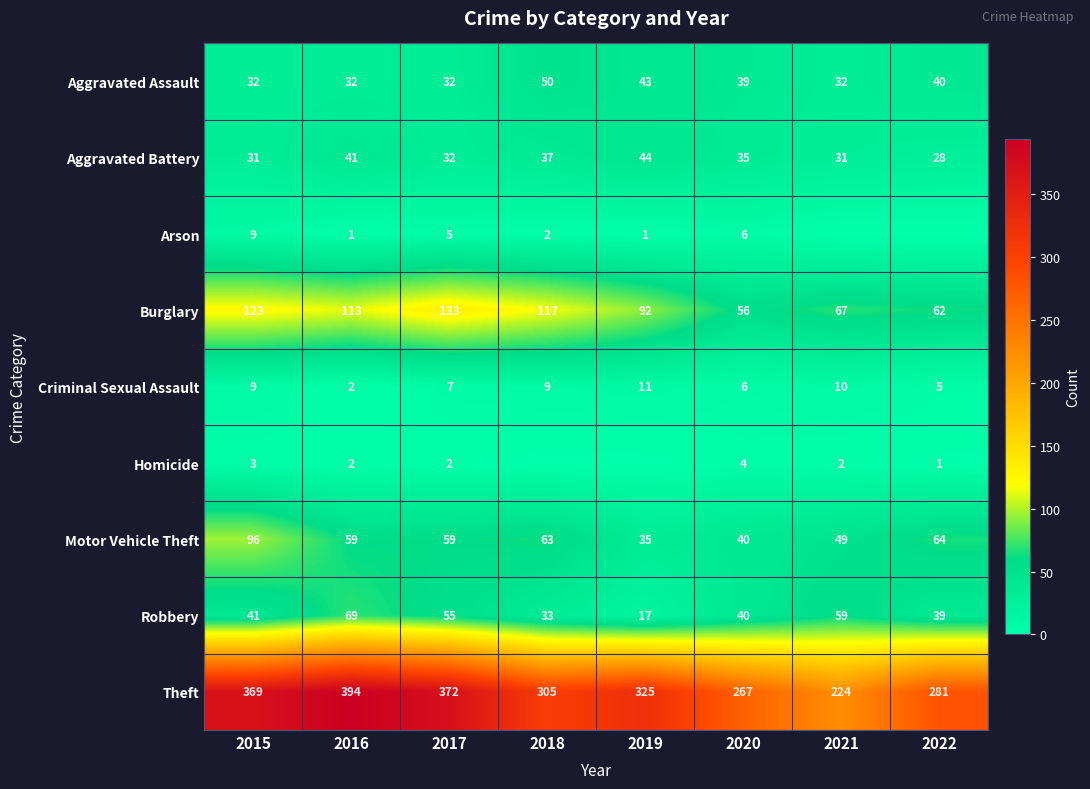

What is the sum of the Aggravated Assault values at 2015 and 2022?

72